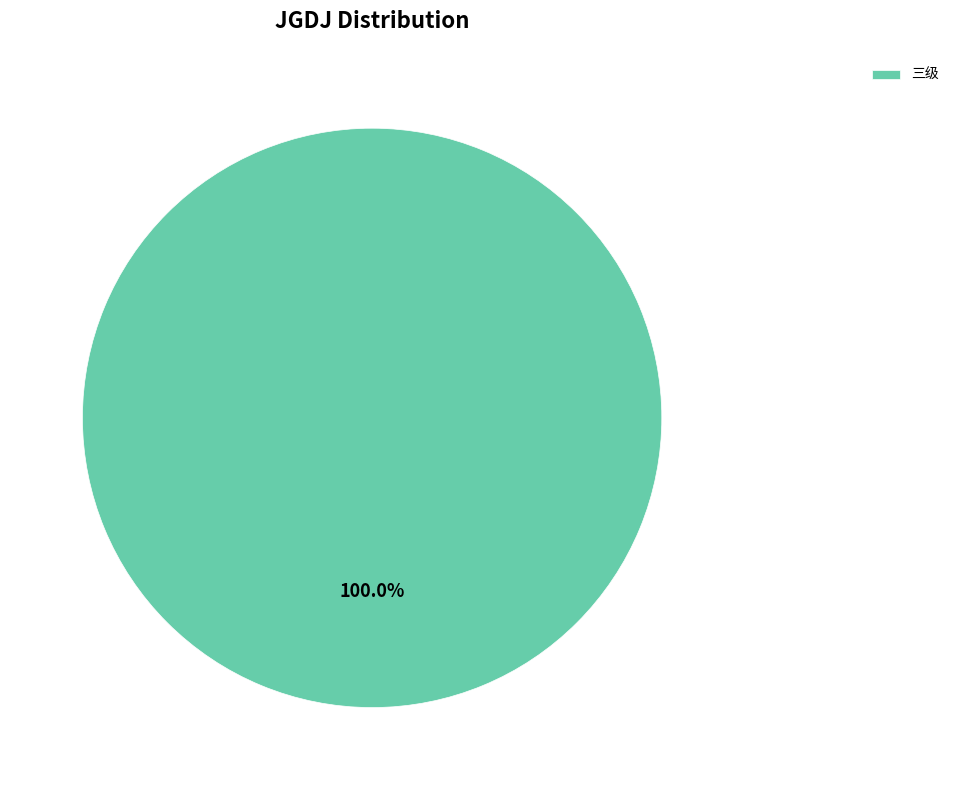

Rank the categories by value from highest to lowest.

三级